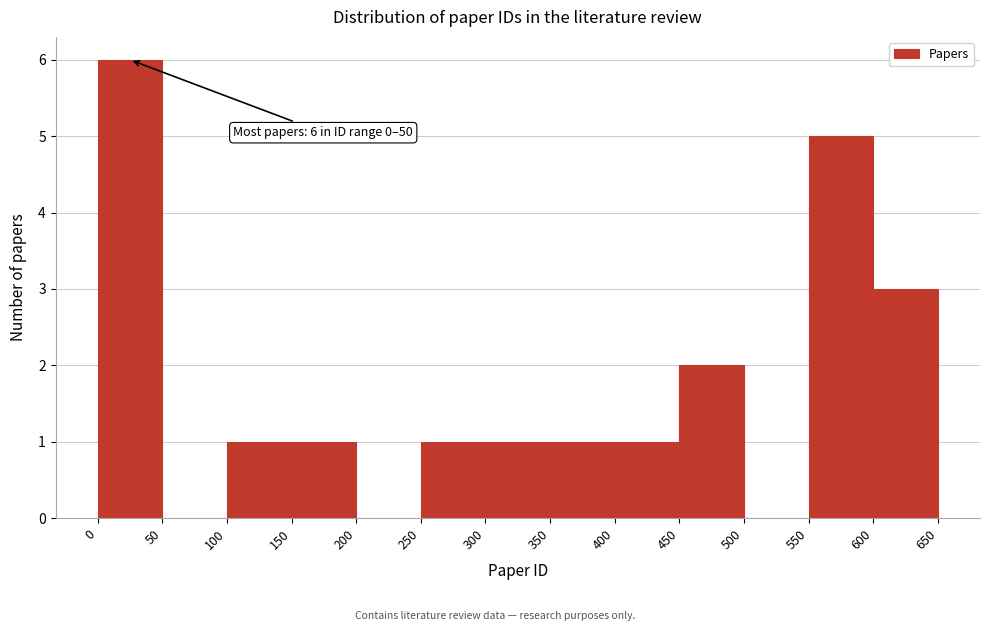

Which range on the x-axis has the tallest bar?

0 to 50